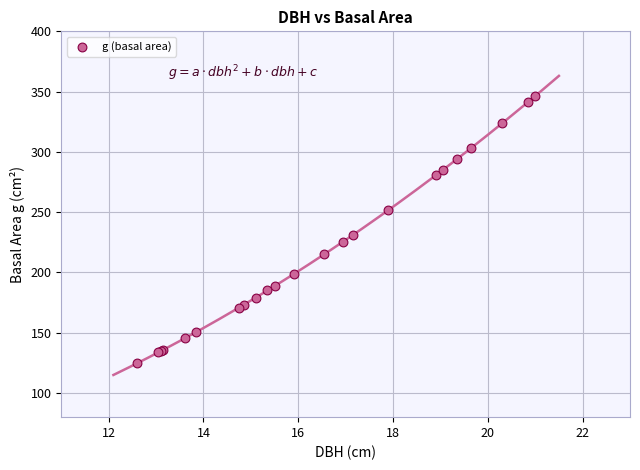

What Y value in the scatter plot is closest to 235?

231.0